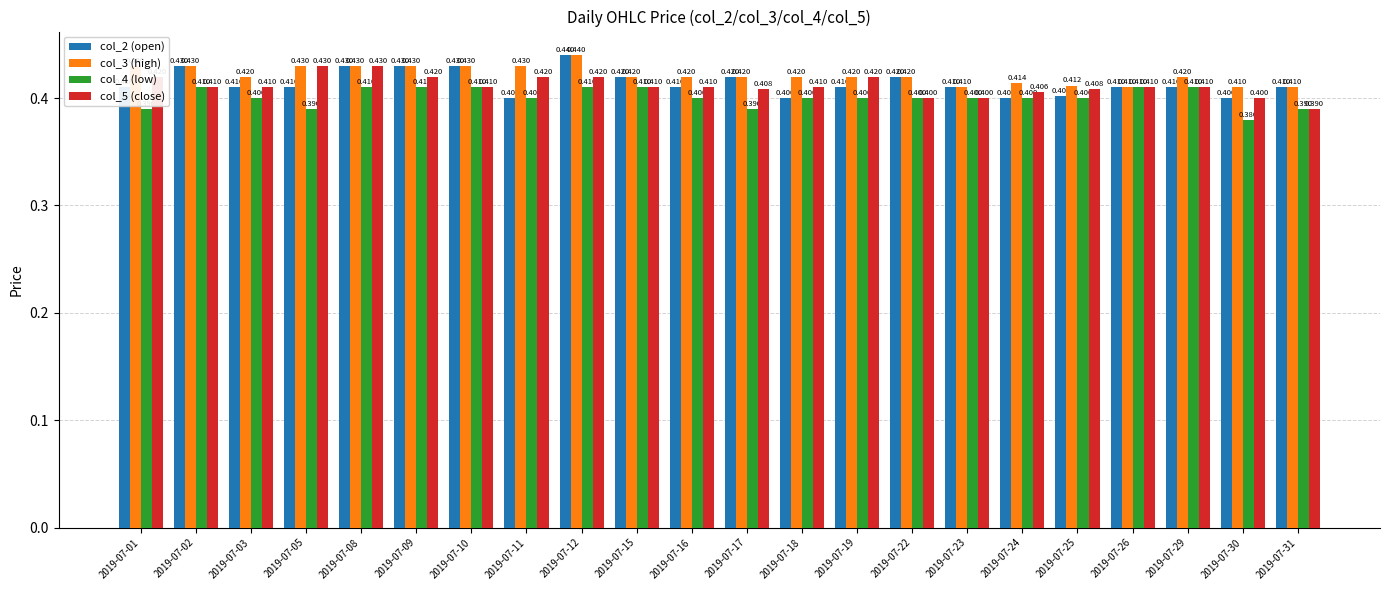

The col_3 (high) series shows 0.3 at 2019-07-01. True or false?

False